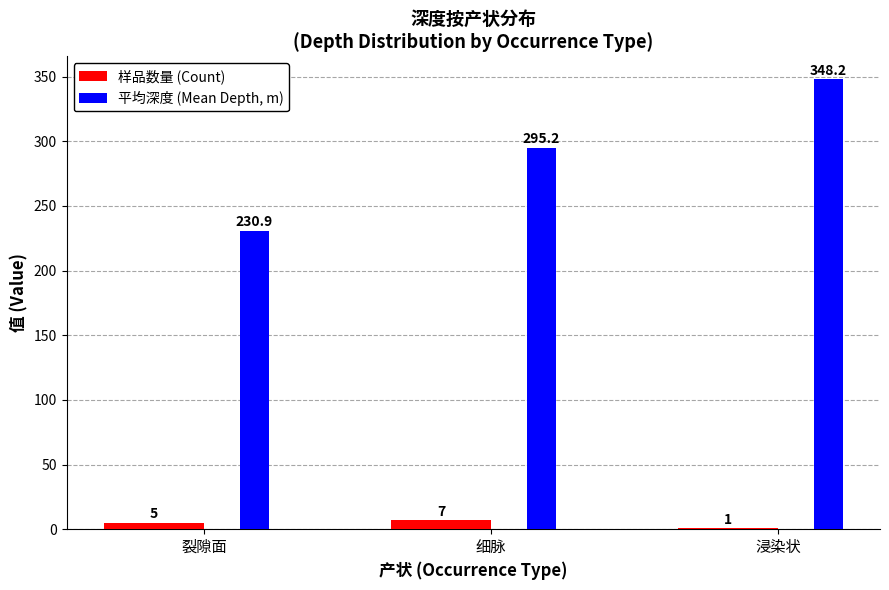

Reading left to right, transcribe all the data shown in this chart.

样品数量 (Count): 裂隙面=5.0	细脉=7.0	浸染状=1.0
平均深度 (Mean Depth, m): 裂隙面=230.9	细脉=295.2	浸染状=348.2